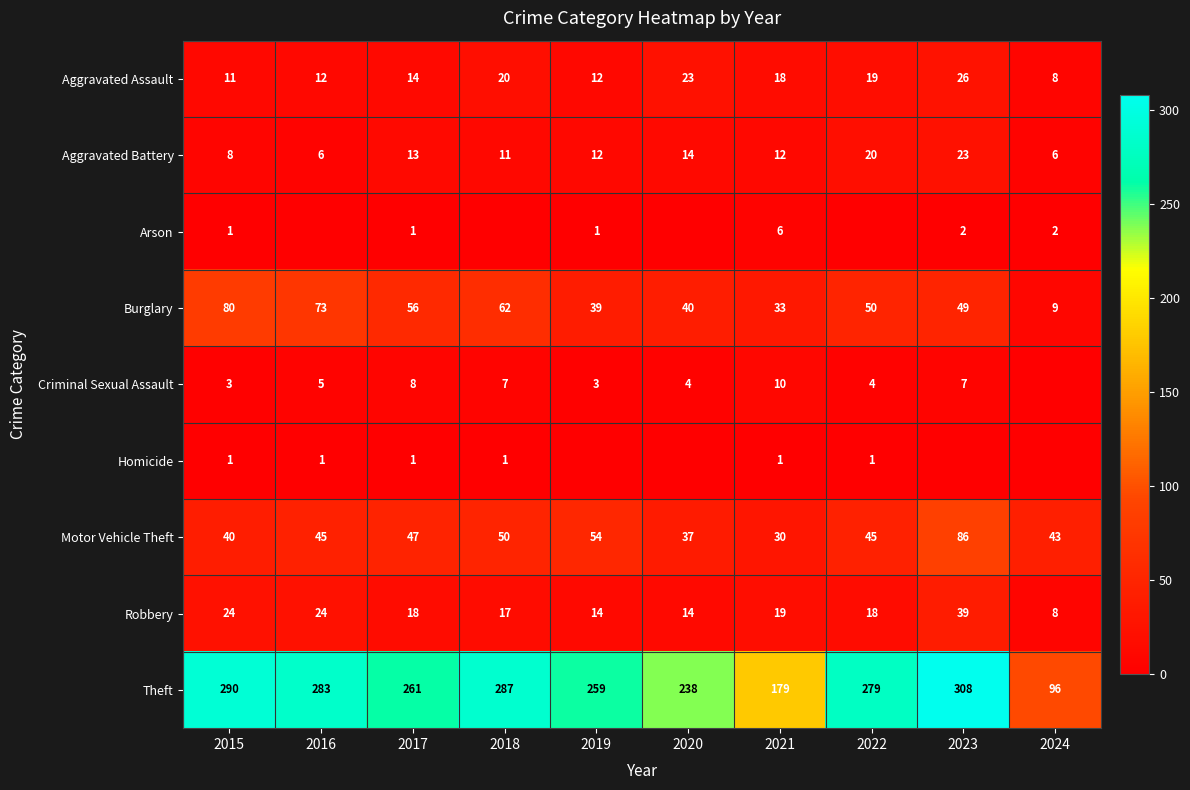

At 2021, list the series in order from smallest to largest.

Homicide, Arson, Criminal Sexual Assault, Aggravated Battery, Aggravated Assault, Robbery, Motor Vehicle Theft, Burglary, Theft